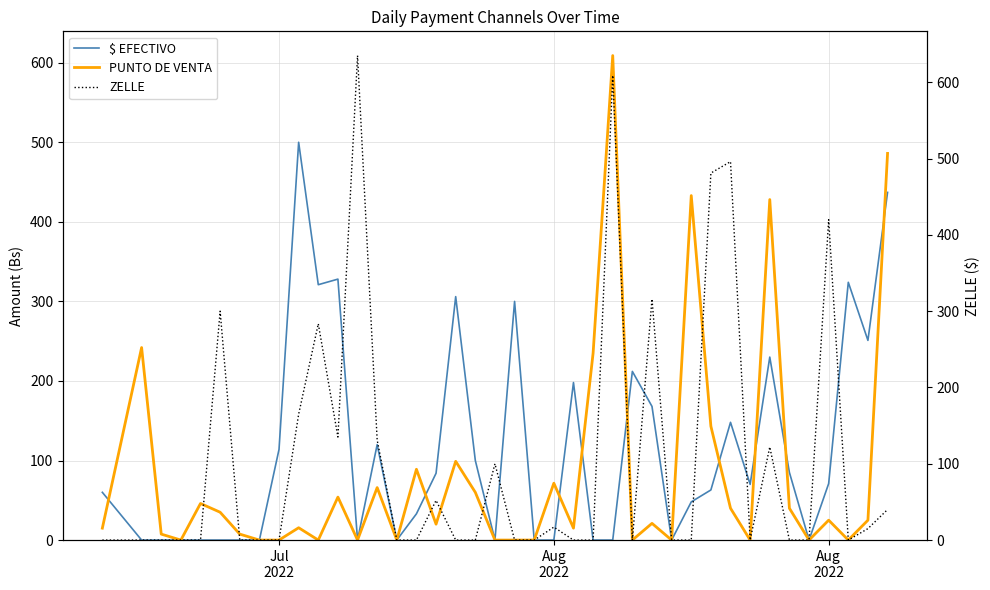

True or false: ZELLE has more than 0 points higher than both neighbors.

True